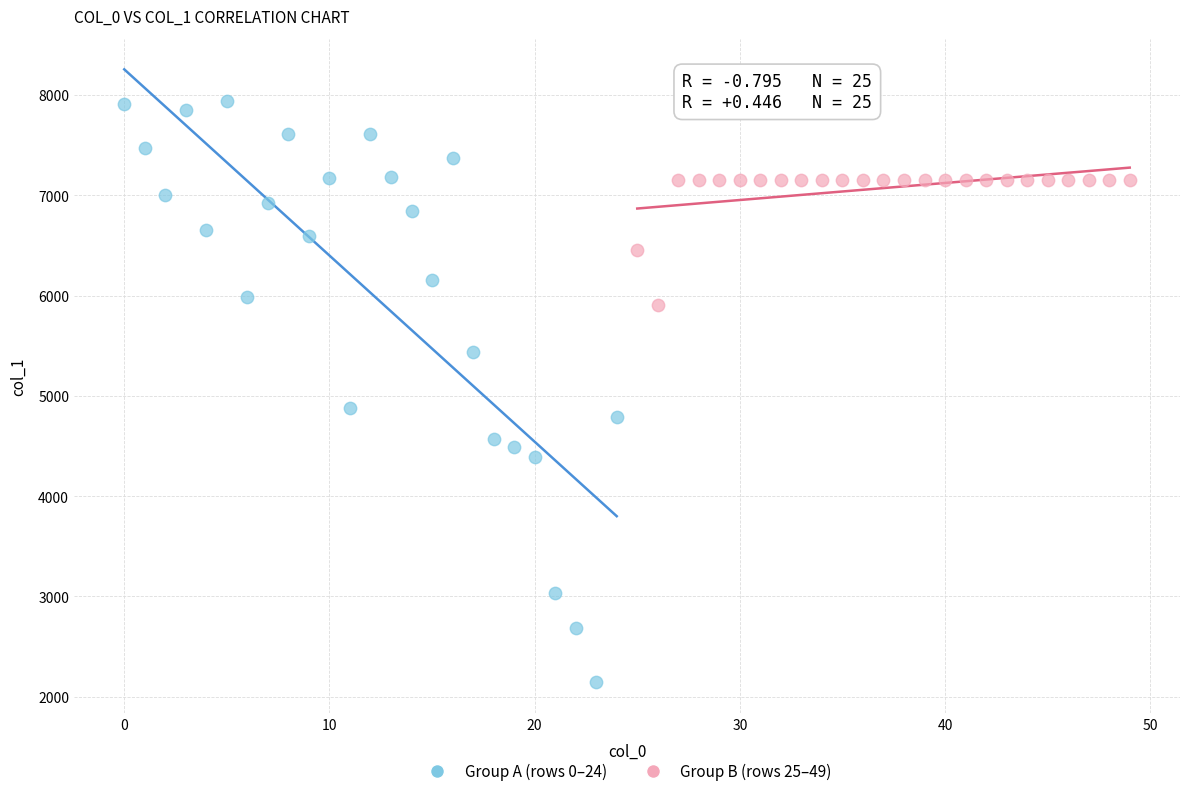

Which series contains the highest Y value?

Group A (rows 0–24)